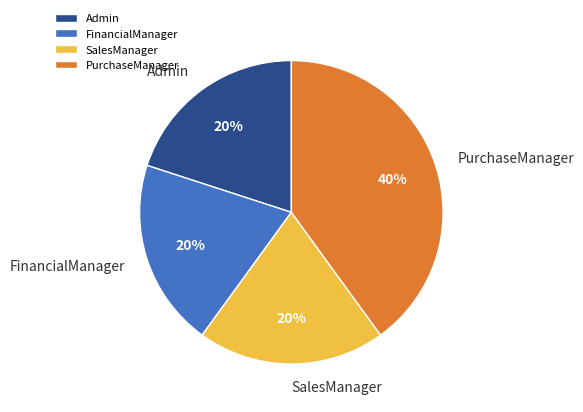

To the nearest percent, what is the combined percentage of SalesManager and FinancialManager?

40%